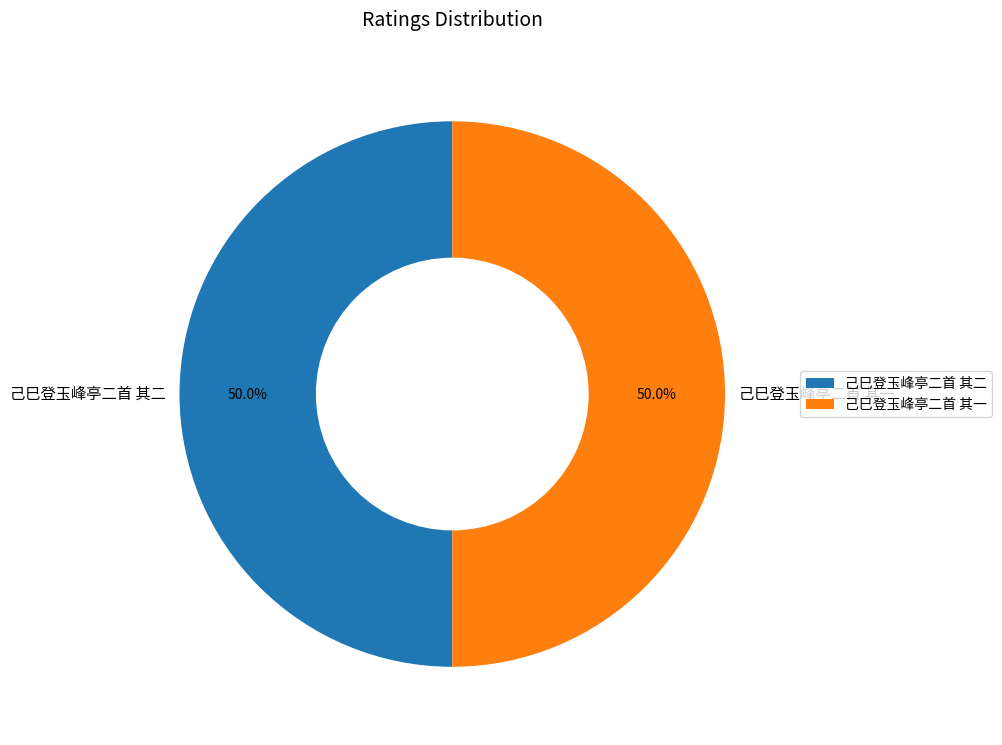

Combined, do 己巳登玉峰亭二首 其二 and 己巳登玉峰亭二首 其一 account for over 50%?

Yes